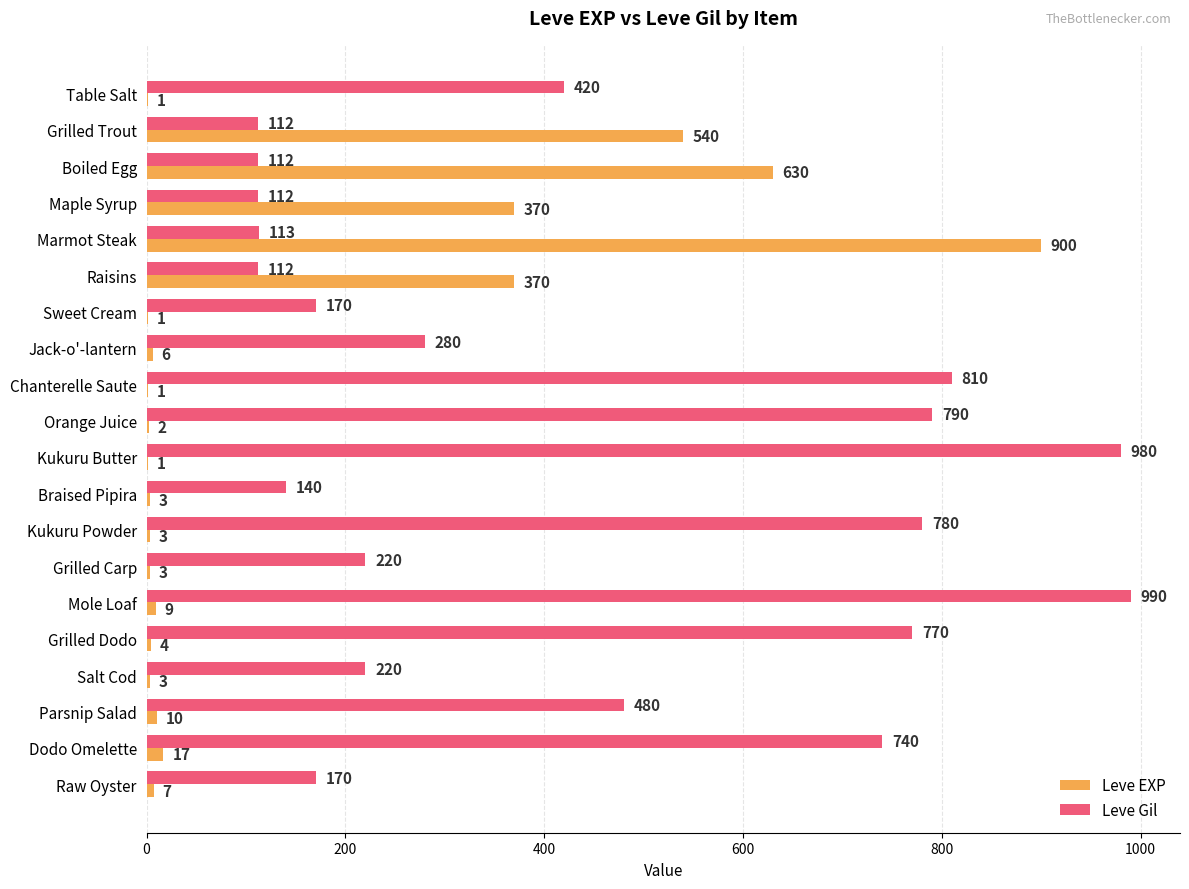

Read the Leve EXP value at Braised Pipira.

3